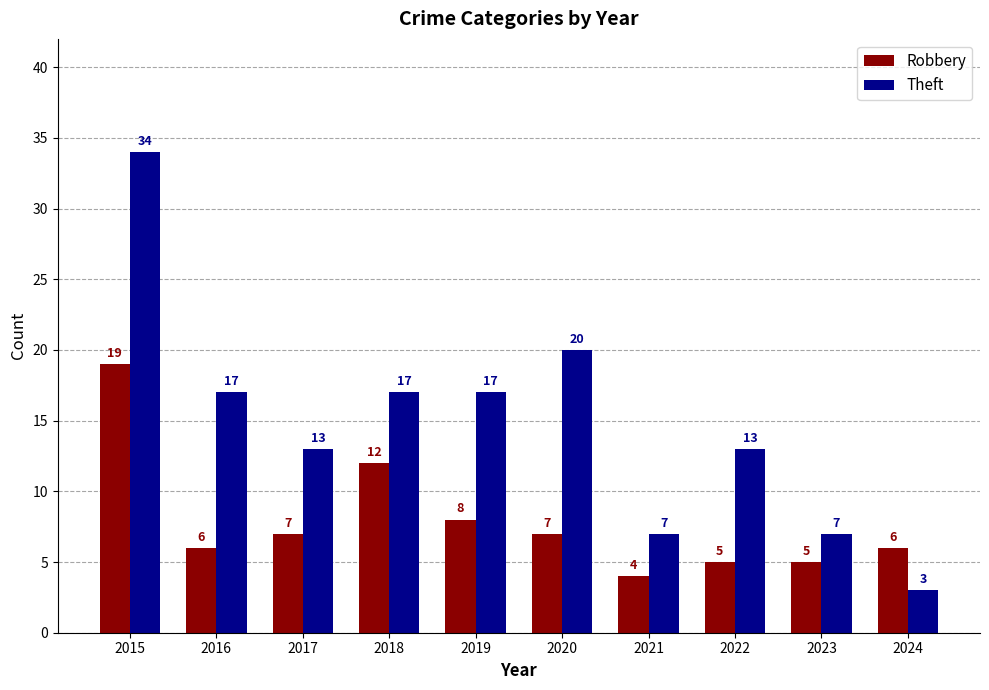

How many bars are there in total?

20